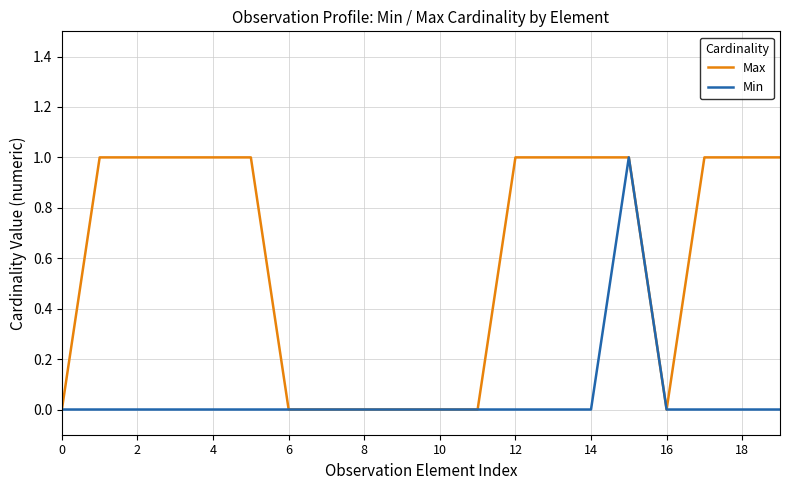

True or false: Min has more than 0 interior local peaks.

True